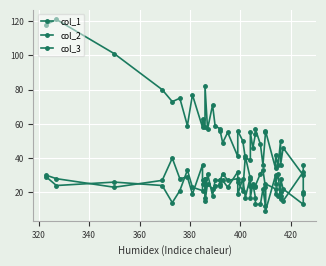

How many lines are shown in the chart?

3